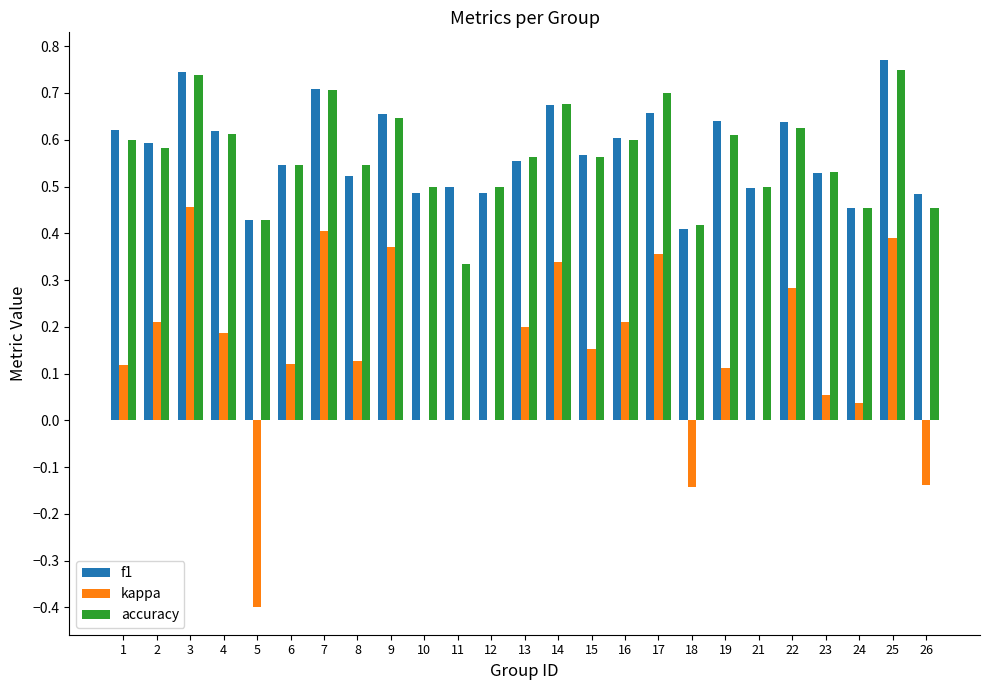

Where does the kappa series first go above 0?

1